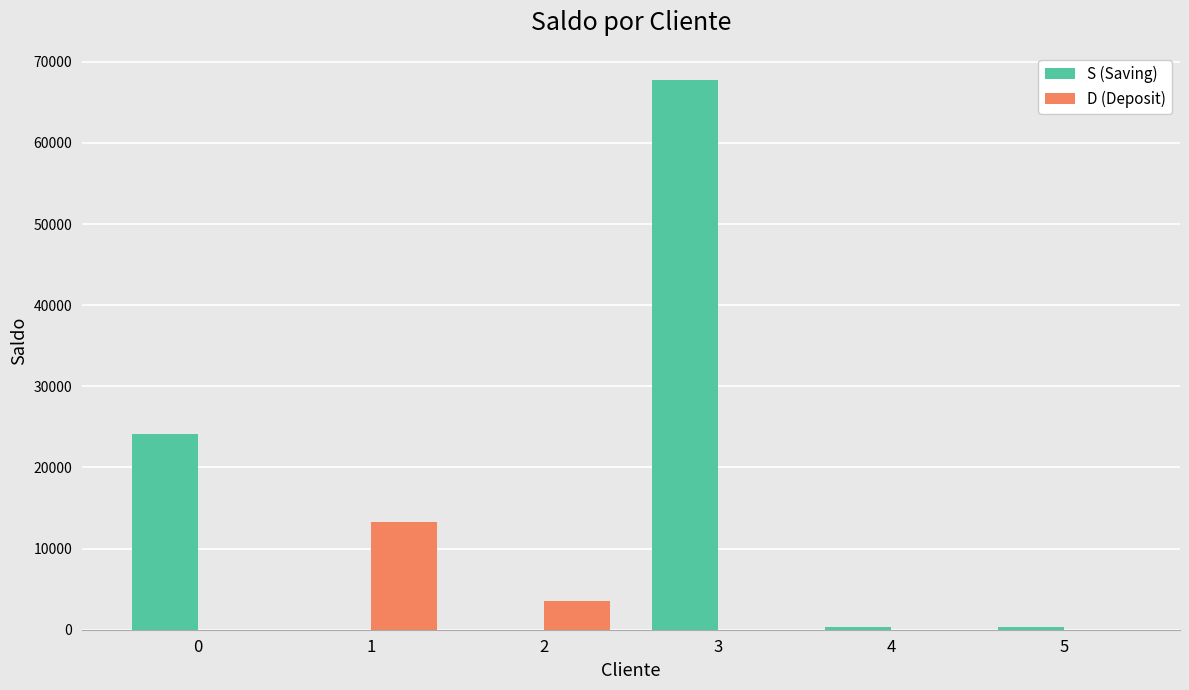

How many data points does each series have?

6